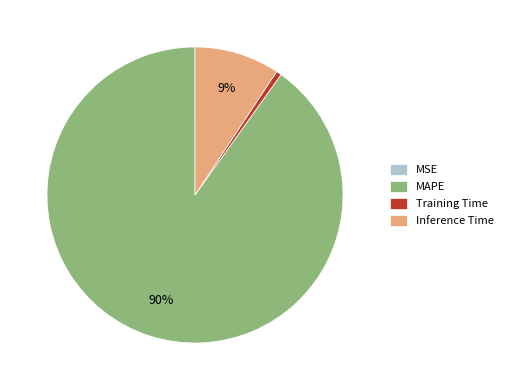

Is it true that Training Time is 9% of the pie?

False